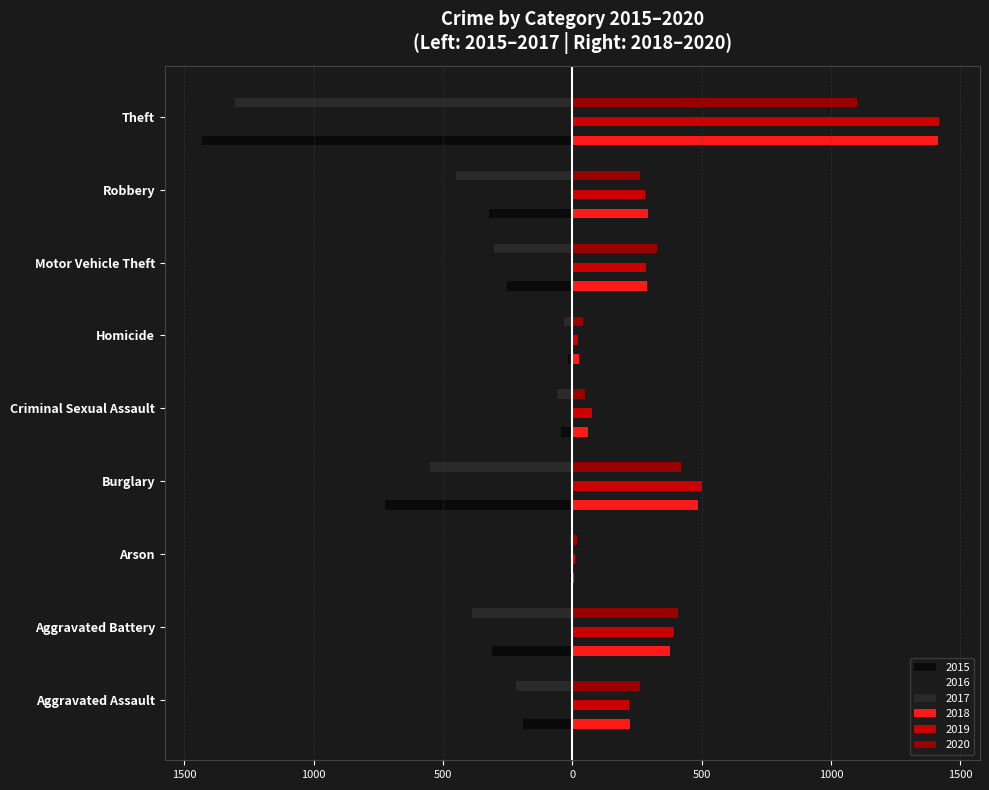

Which series changed the most between Arson and Robbery?

2017